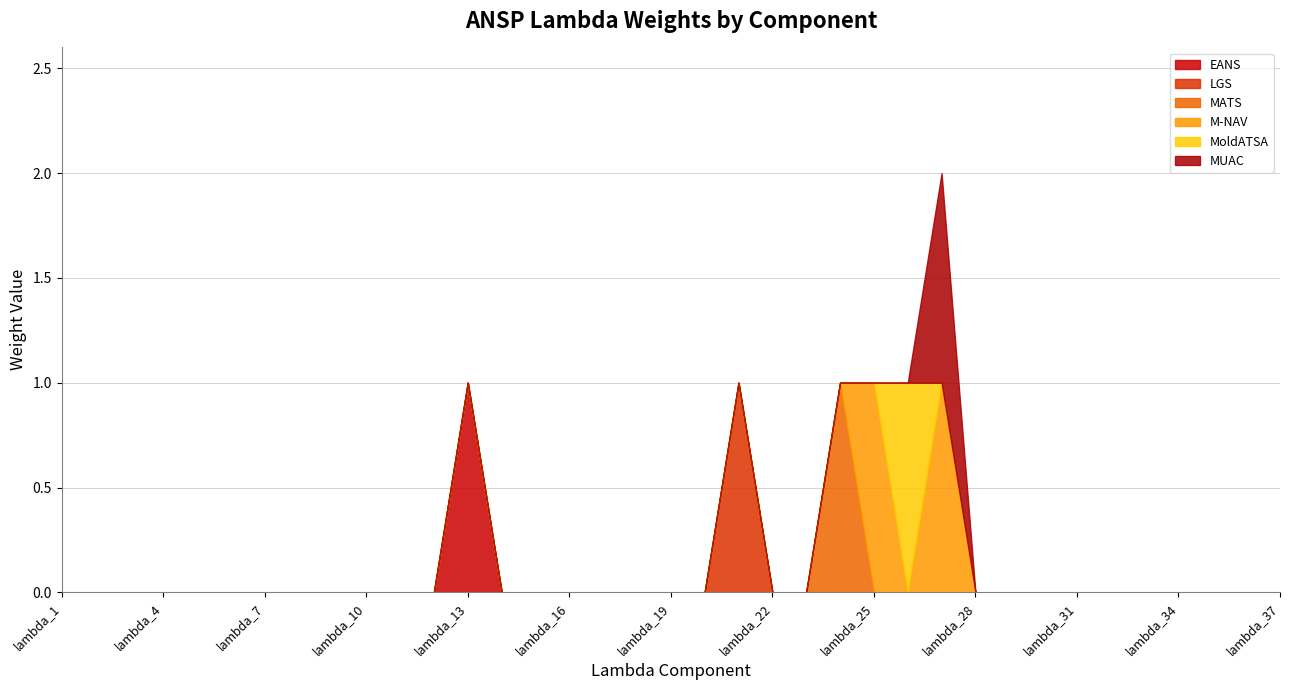

The value of EANS at lambda_5 is 0. True or false?

False